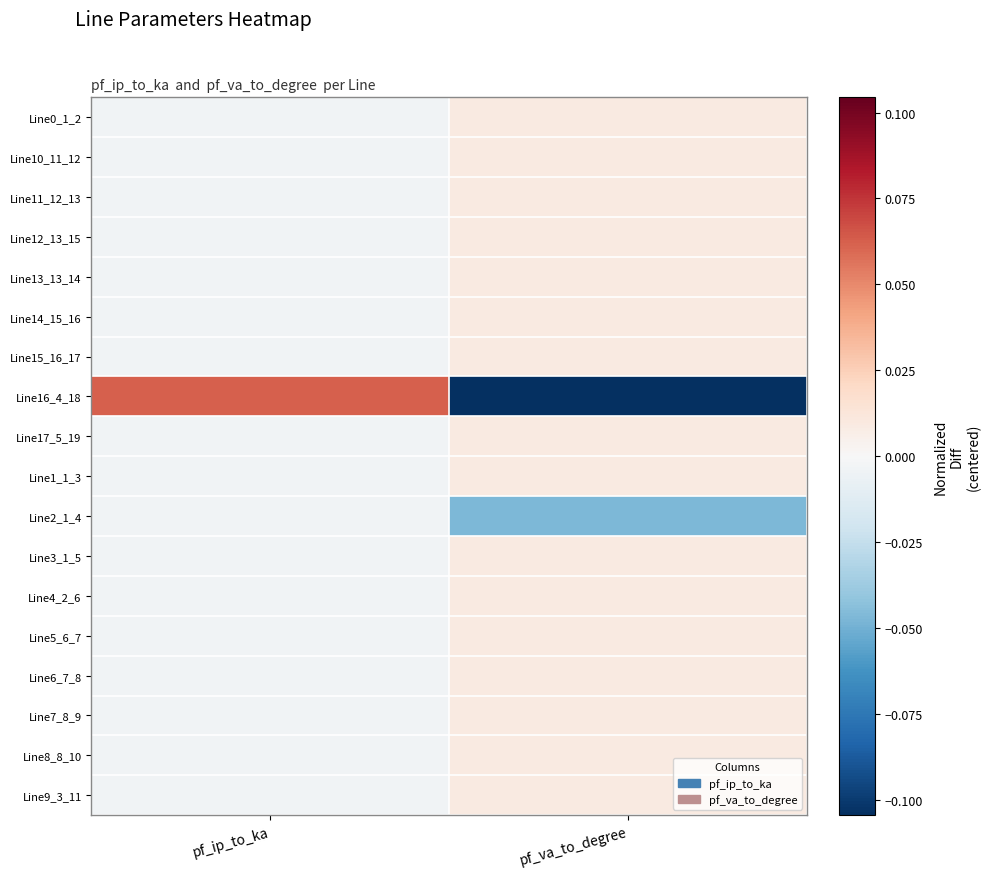

Which has a higher value, pf_ip_to_ka or pf_va_to_degree?

pf_va_to_degree